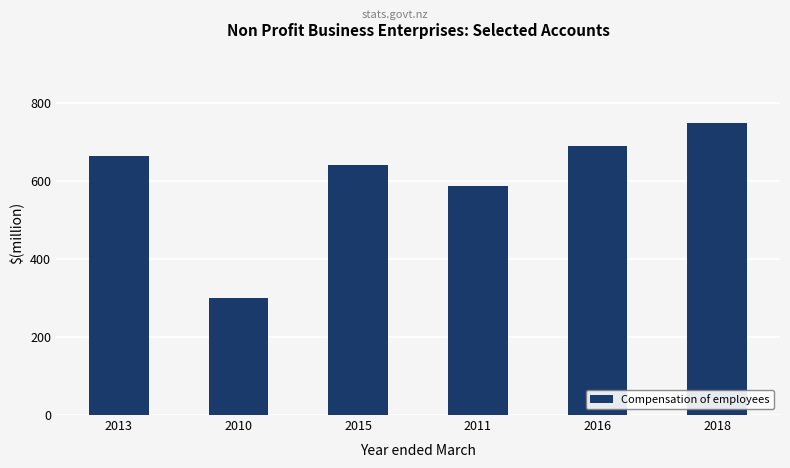

What is the smallest value displayed?

300